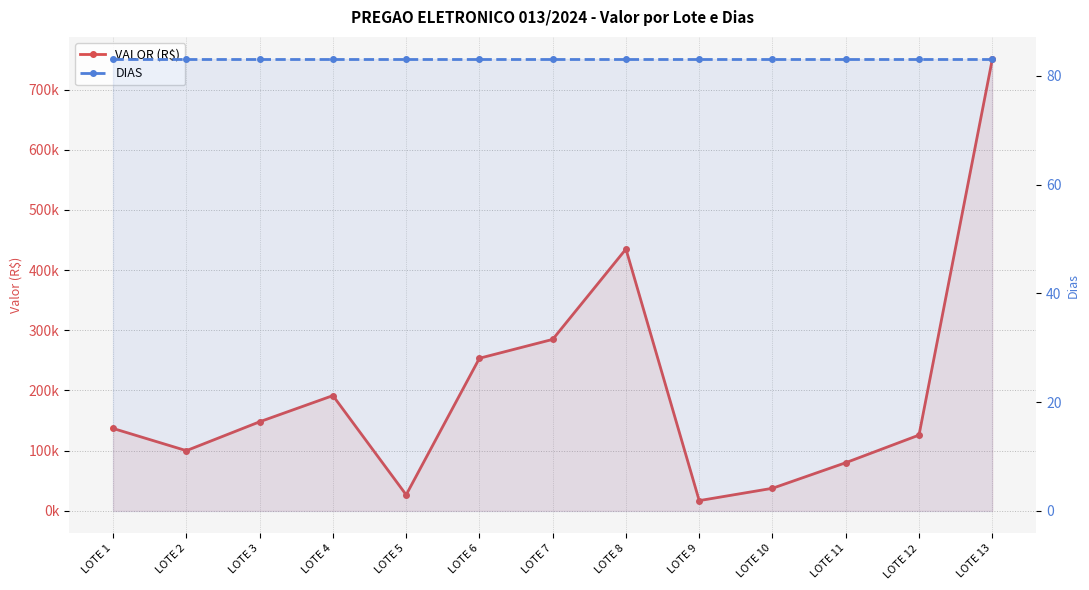

At how many categories does at least one series exceed 259234?

3